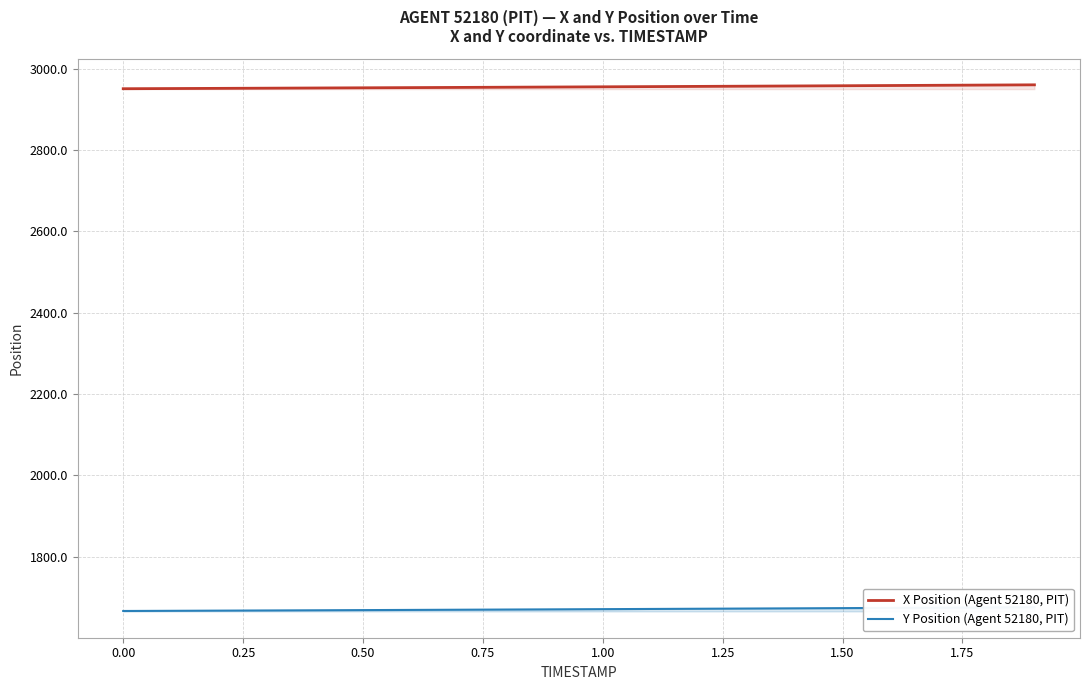

How many lines are shown in the chart?

2